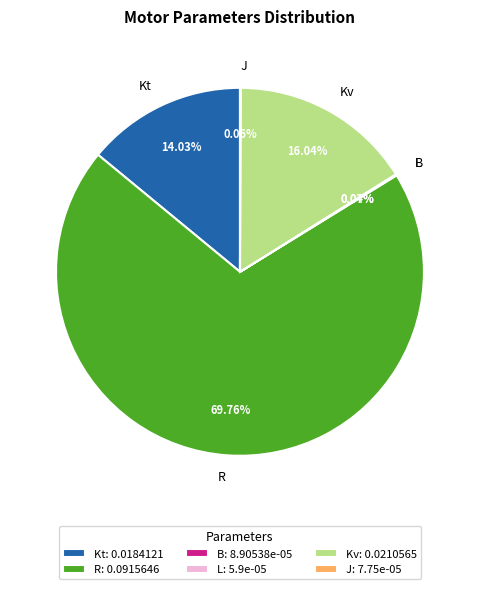

Is there any slice that represents more than half of the pie?

Yes